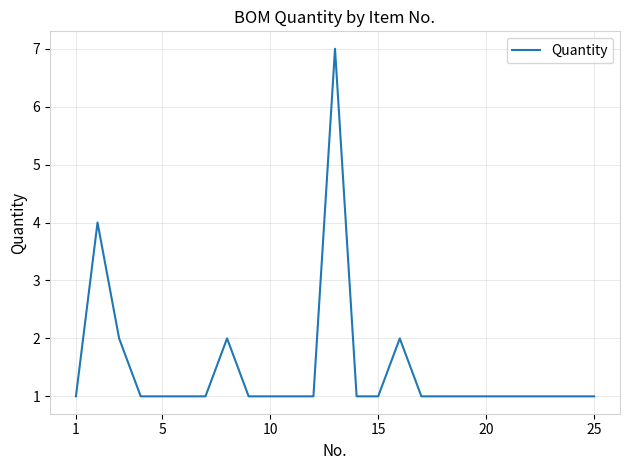

Count the number of categories in the chart.

25